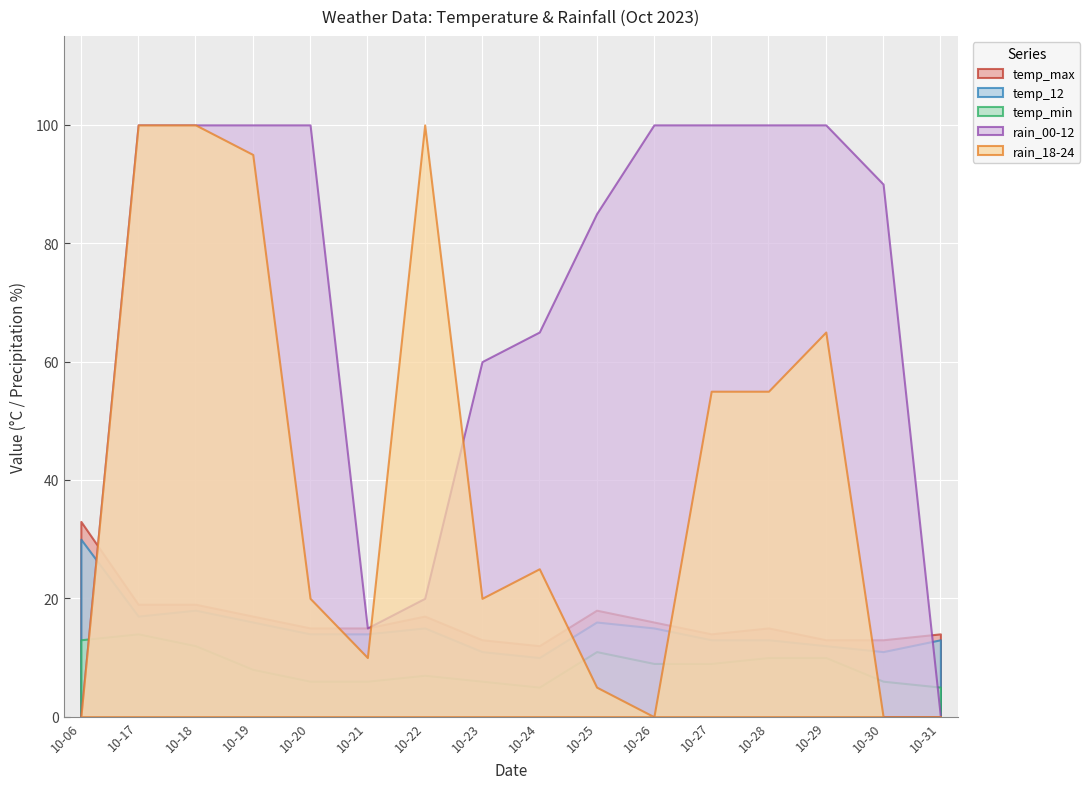

The value of rain_18-24 at 10-06 is 0. True or false?

True